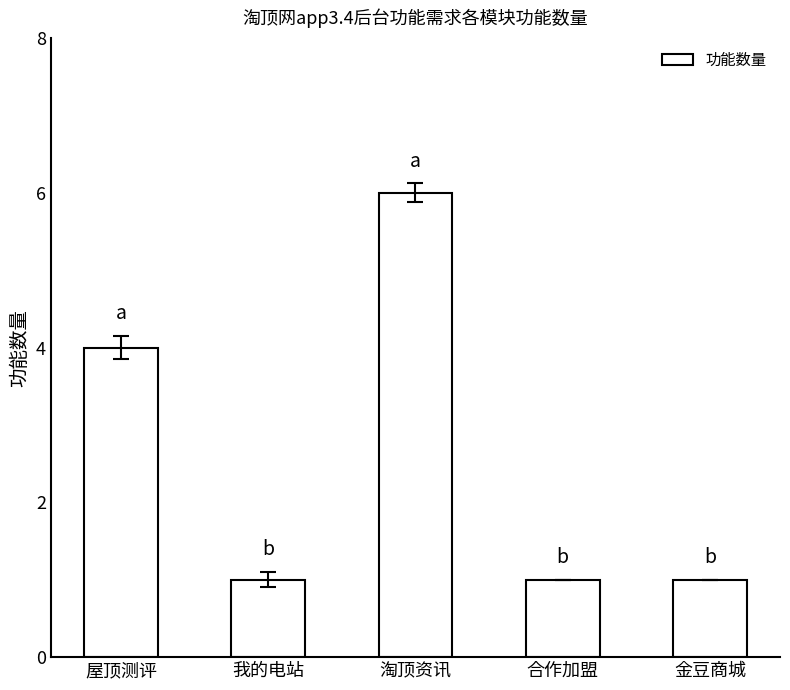

Are the bars horizontal?

No